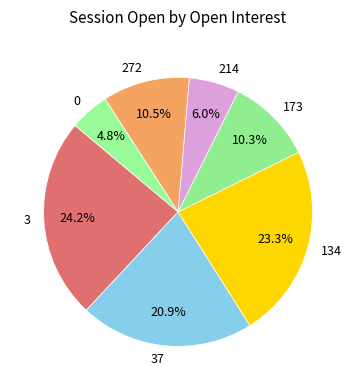

How many segments does this pie chart have?

7